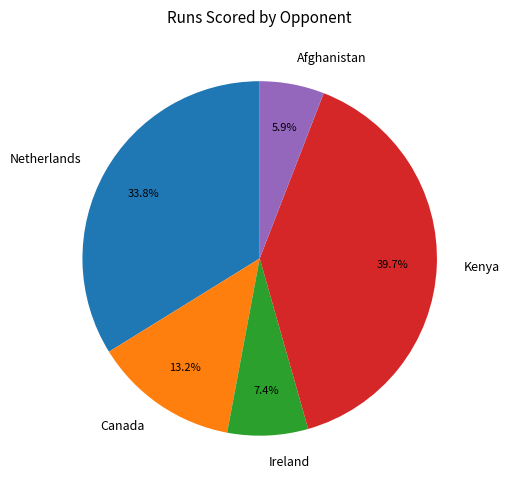

What portion of the pie excludes Canada?

86.8%